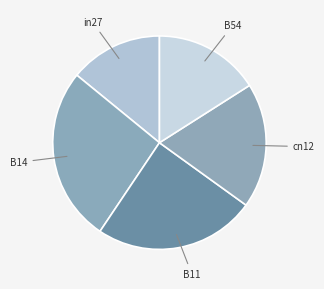

Which category has the smallest portion of the pie?

in27